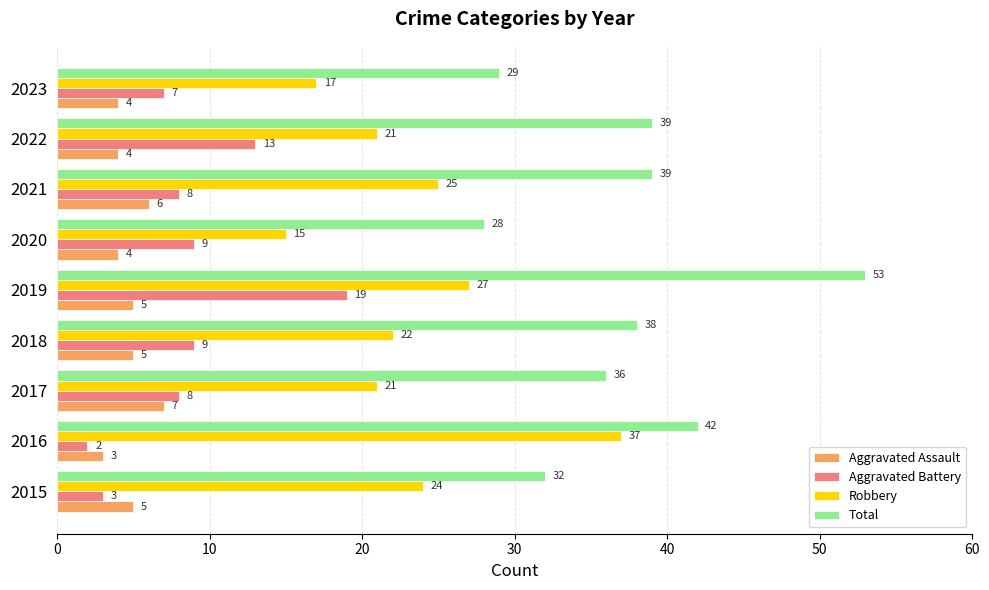

Between 2016 and 2018, which series saw the biggest shift?

Robbery